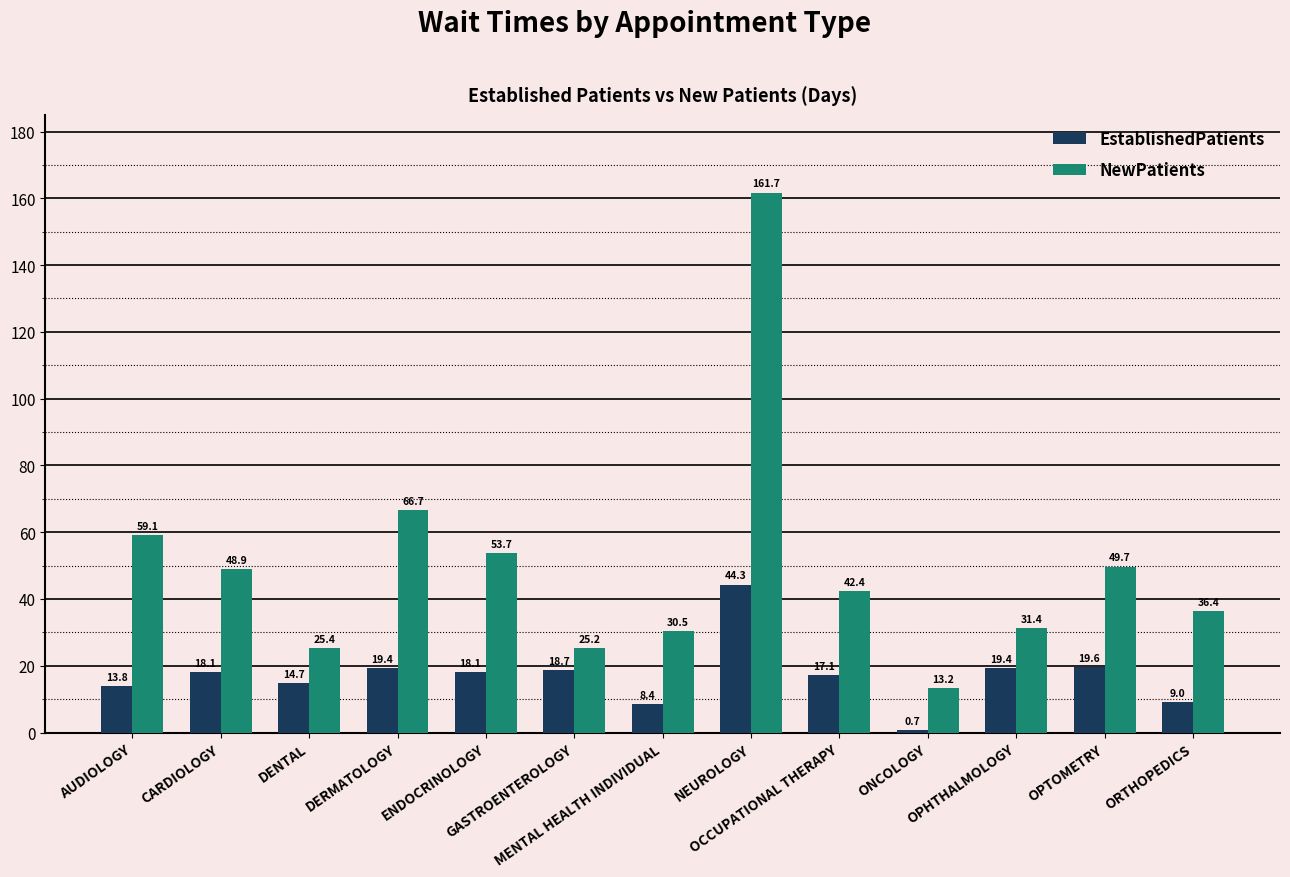

How many values in the NewPatients series exceed 42?

7